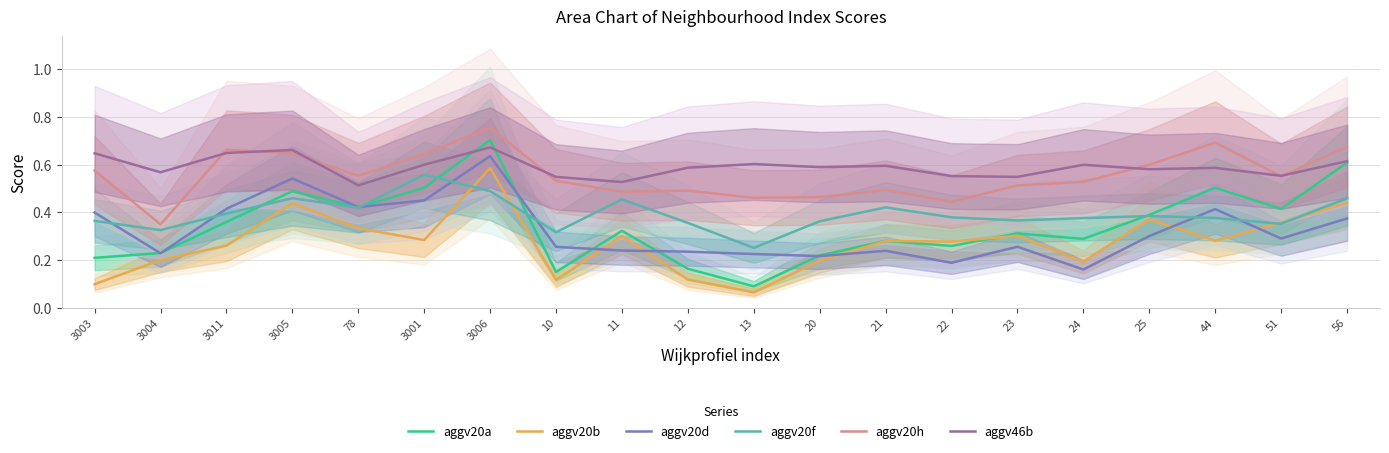

What is the difference between the second highest and second lowest values in the aggv20d series?

0.4